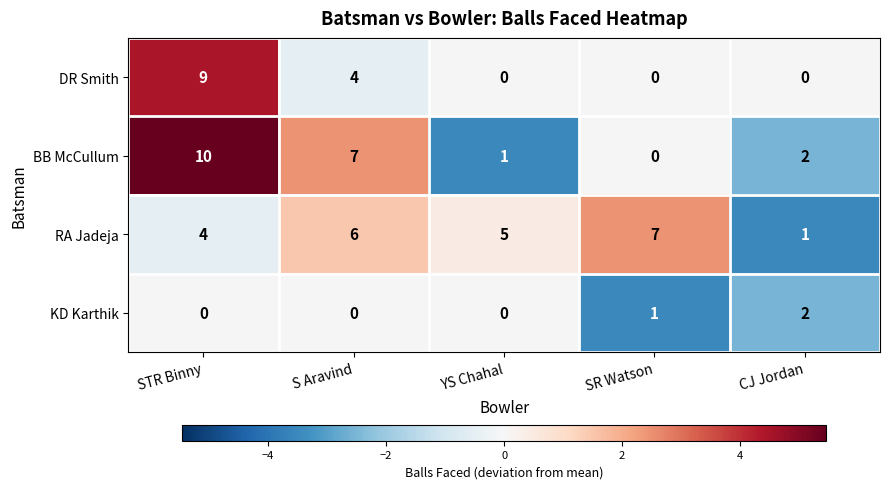

Rank the categories by RA Jadeja value from lowest to highest.

CJ Jordan, STR Binny, YS Chahal, S Aravind, SR Watson